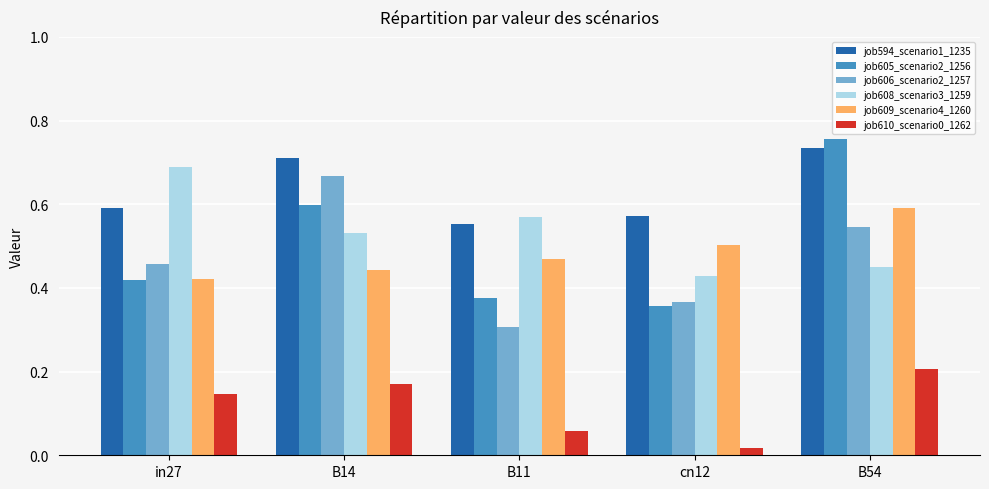

True or false: job594_scenario1_1235 has a value of 1.0 at B54.

False